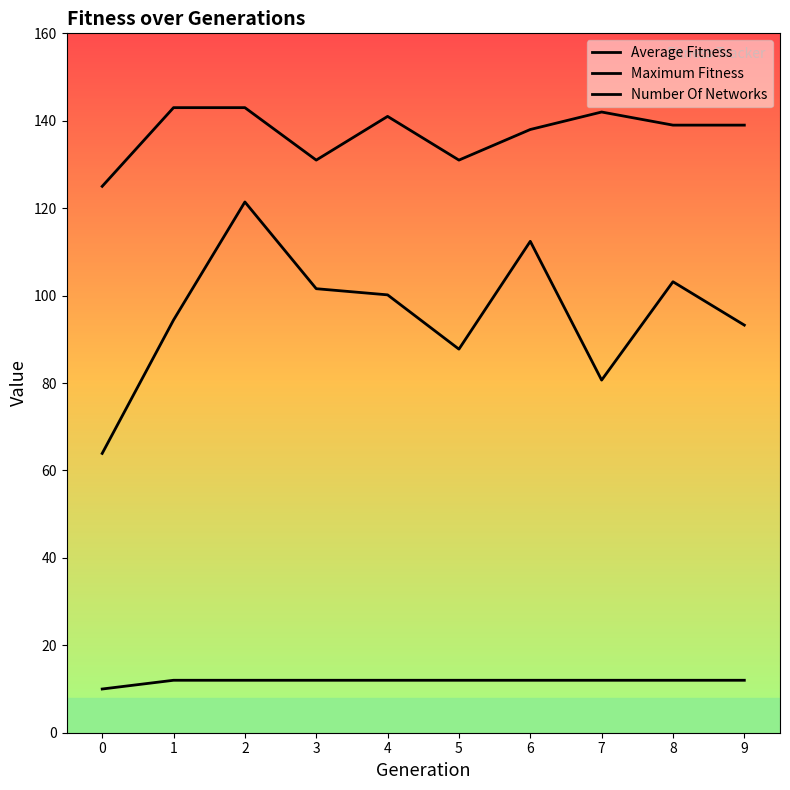

Count the Number Of Networks values in the range 12 to 13.

9